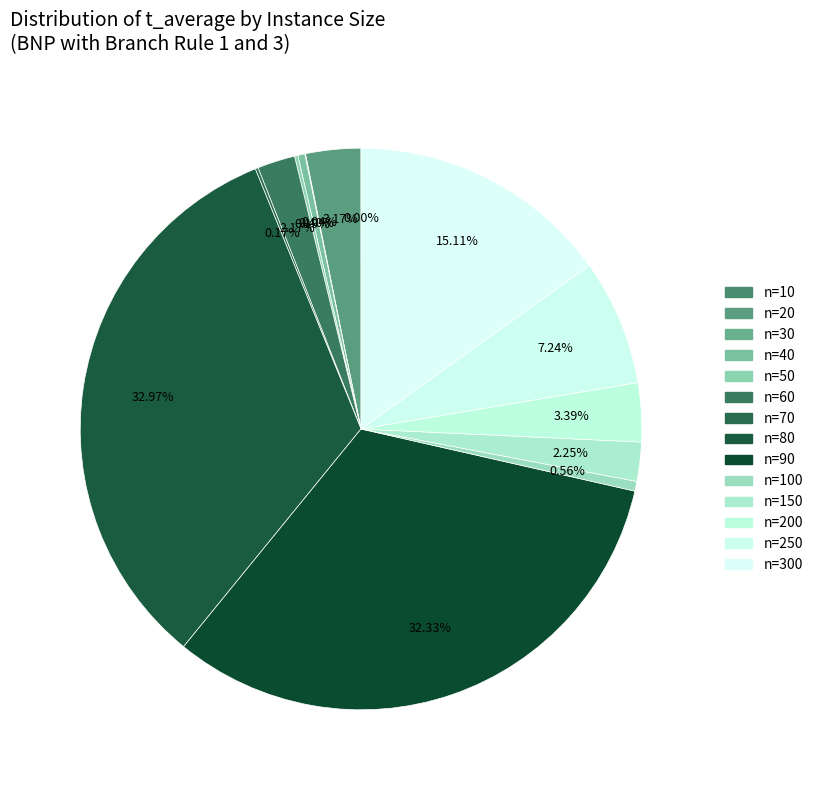

Does any single category account for the majority?

No